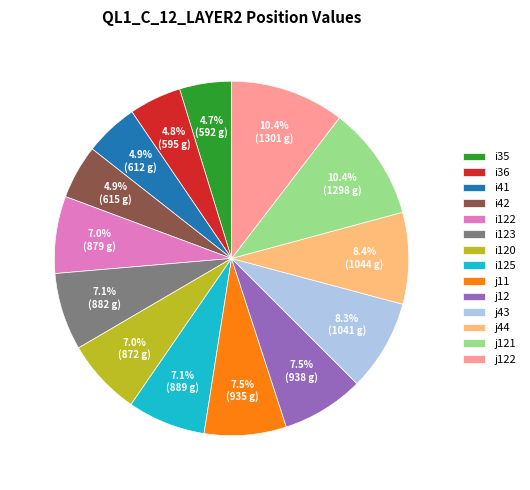

What is the ratio of the value at j121 to the value at i35?

2.2